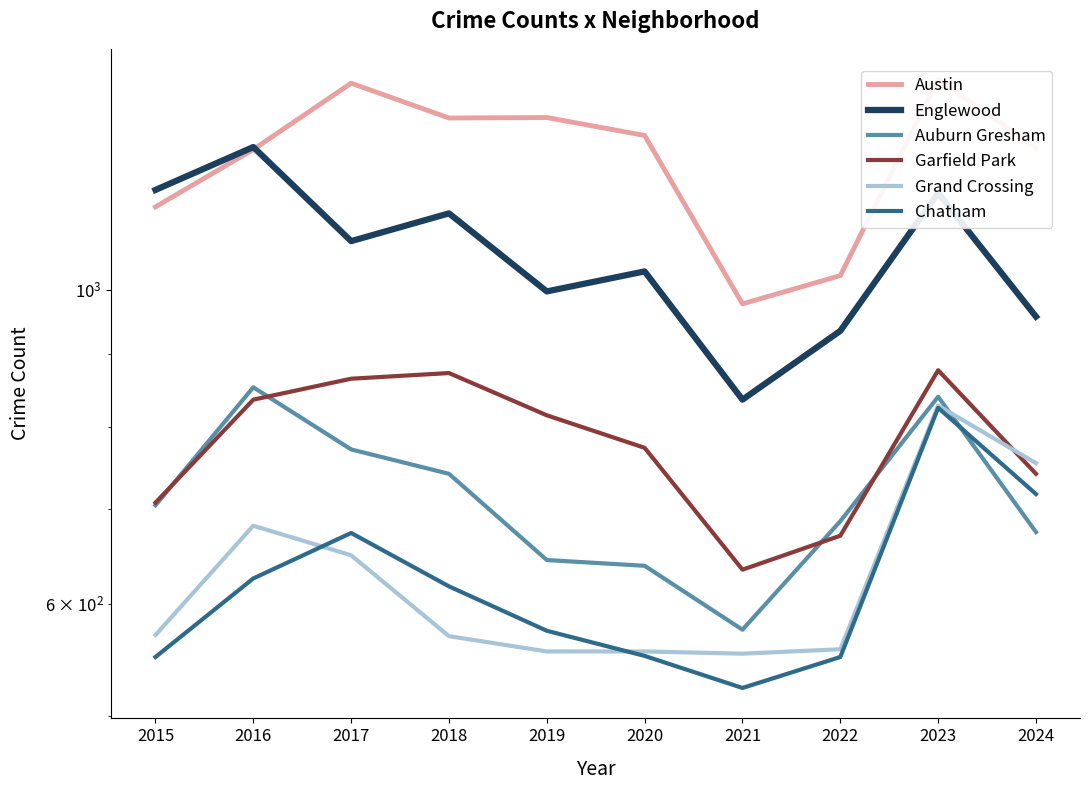

Between 2021 and 2024, which is larger?

2024